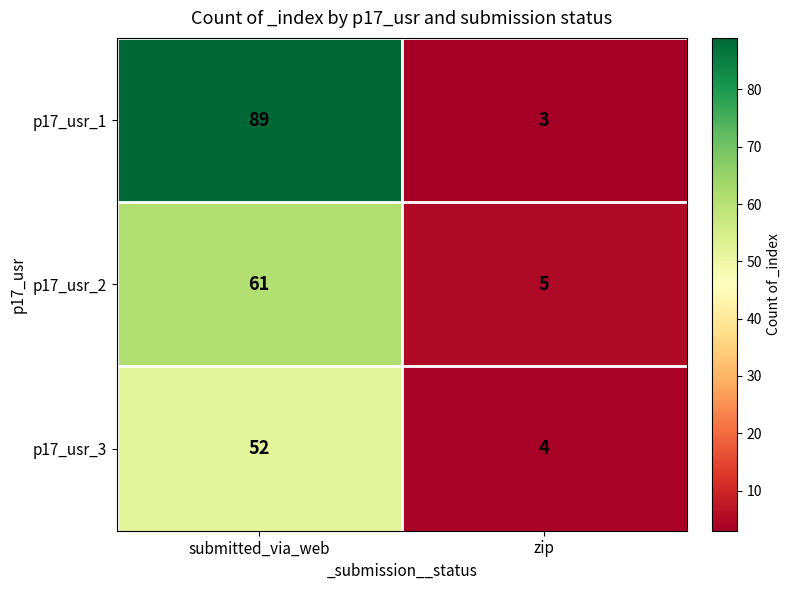

Which category has the highest value in the p17_usr_2 series?

submitted_via_web